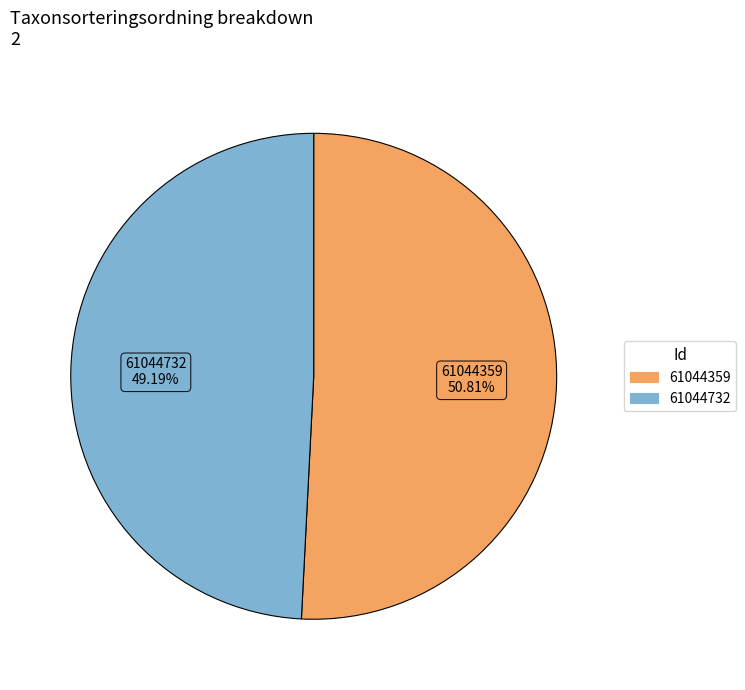

Is it true that 61044359 is 38% of the pie?

False